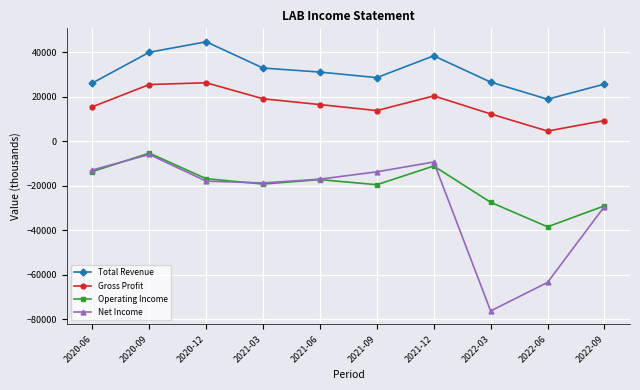

How many lines are shown in the chart?

4